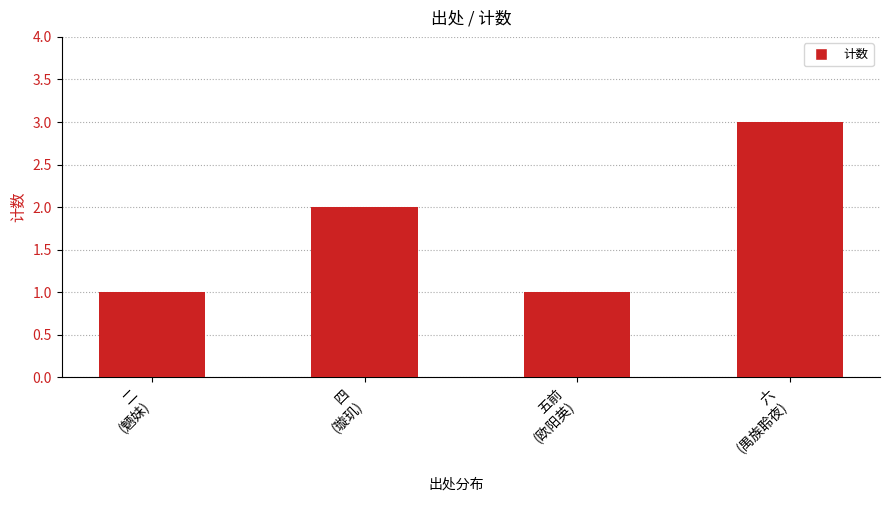

What is the greatest value displayed?

3